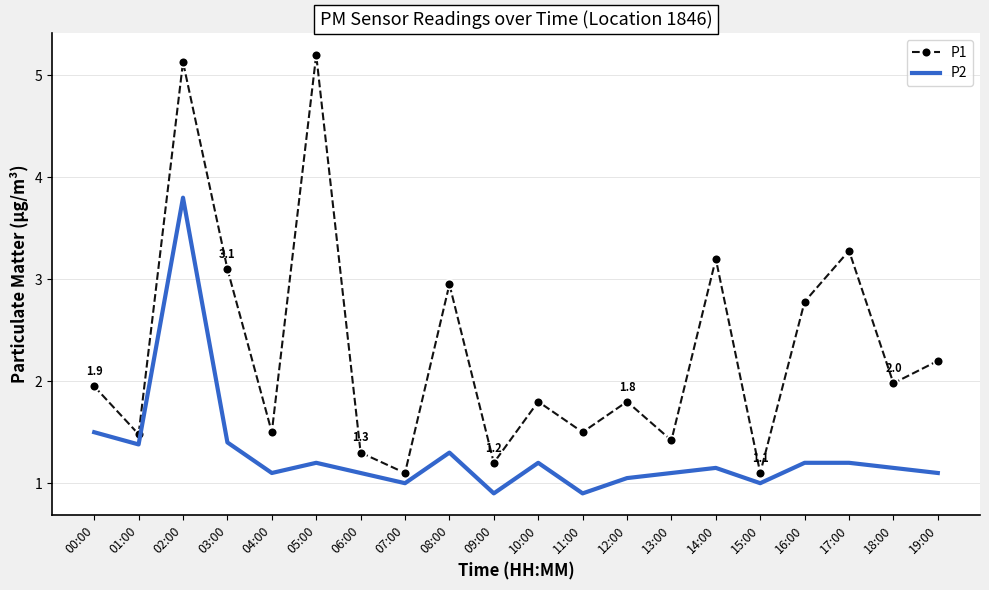

Which series changed the most between 01:00 and 06:00?

P2